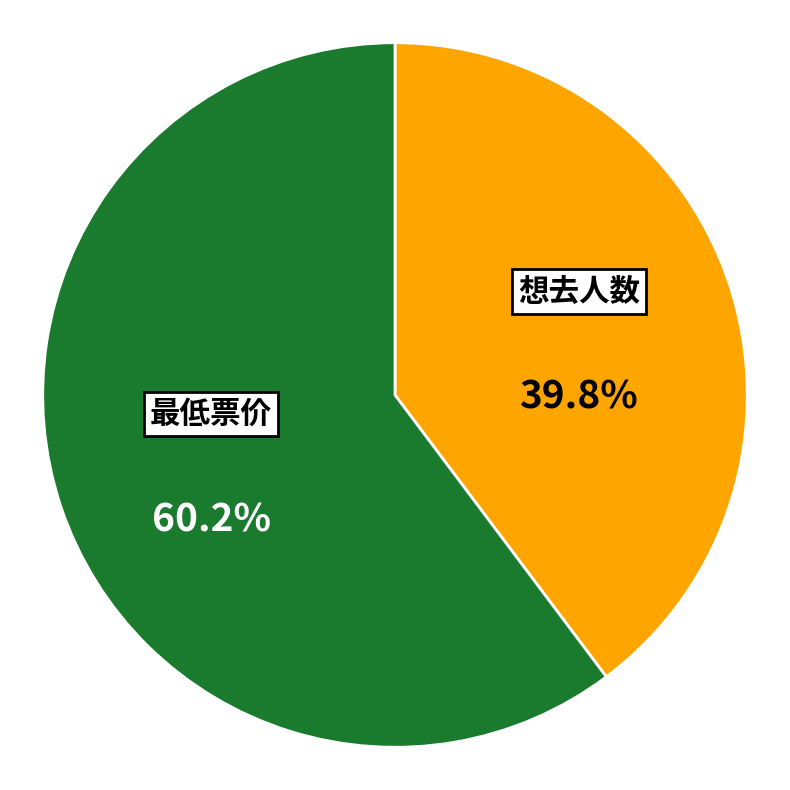

To the nearest percent, what is the average slice percentage?

50%